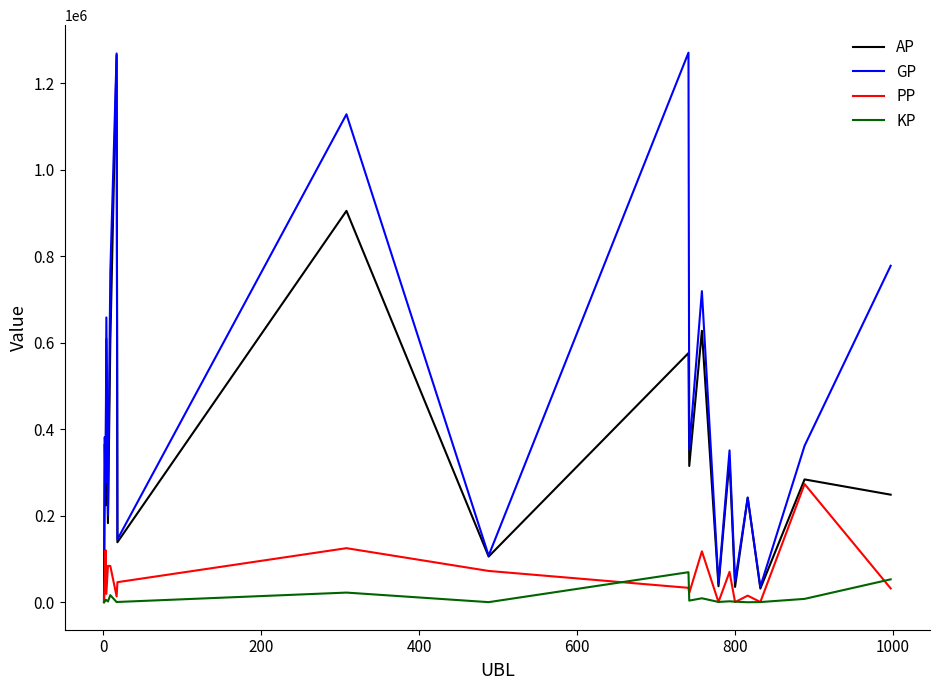

Which series has the largest total across all categories?

GP